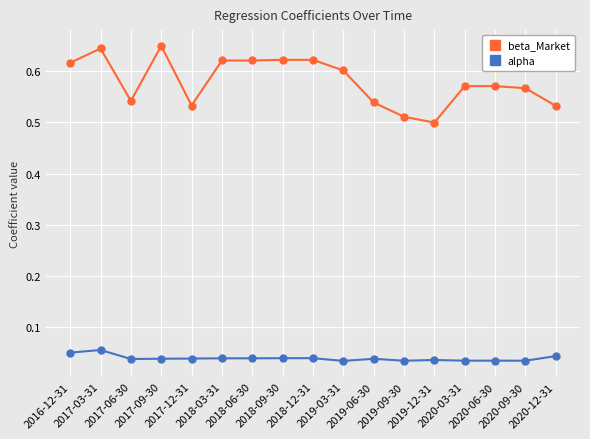

At 2020-09-30, list the series in order from largest to smallest.

beta_Market, alpha